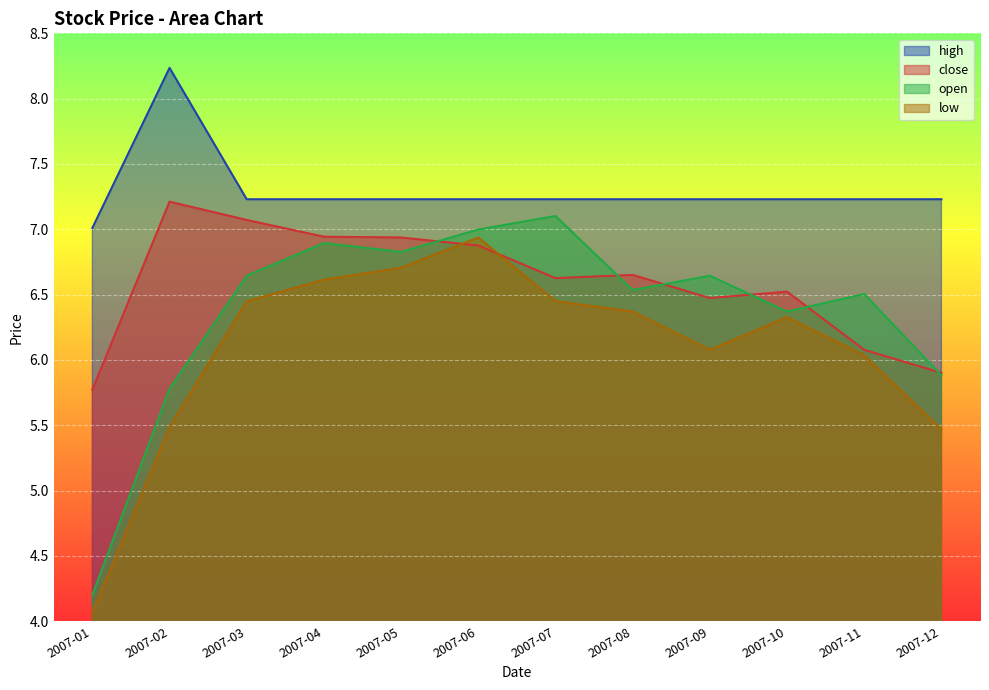

True or false: low has more than 1 interior local peaks.

True